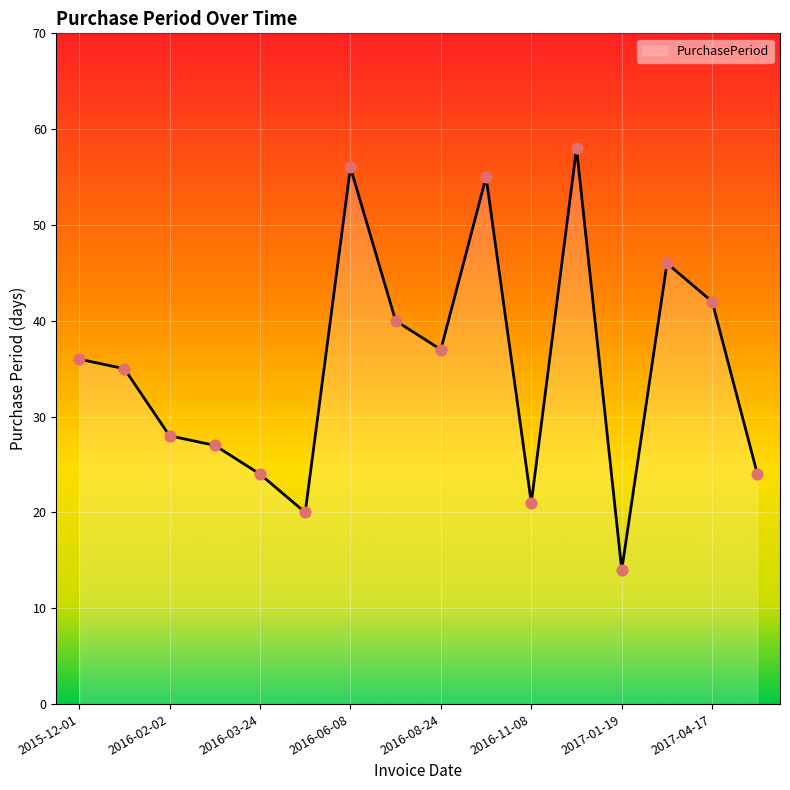

What is the greatest value displayed?

58